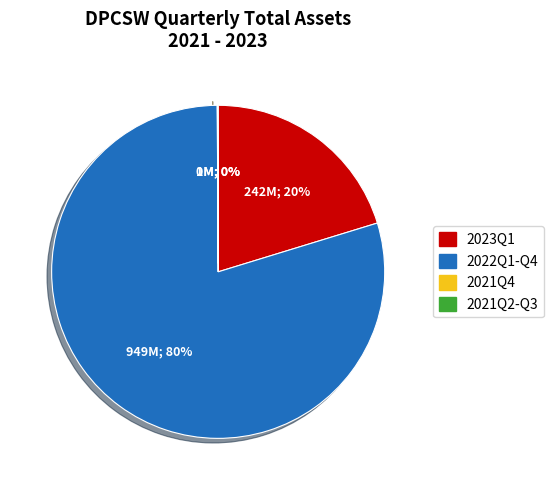

Is there a majority slice in this chart?

Yes